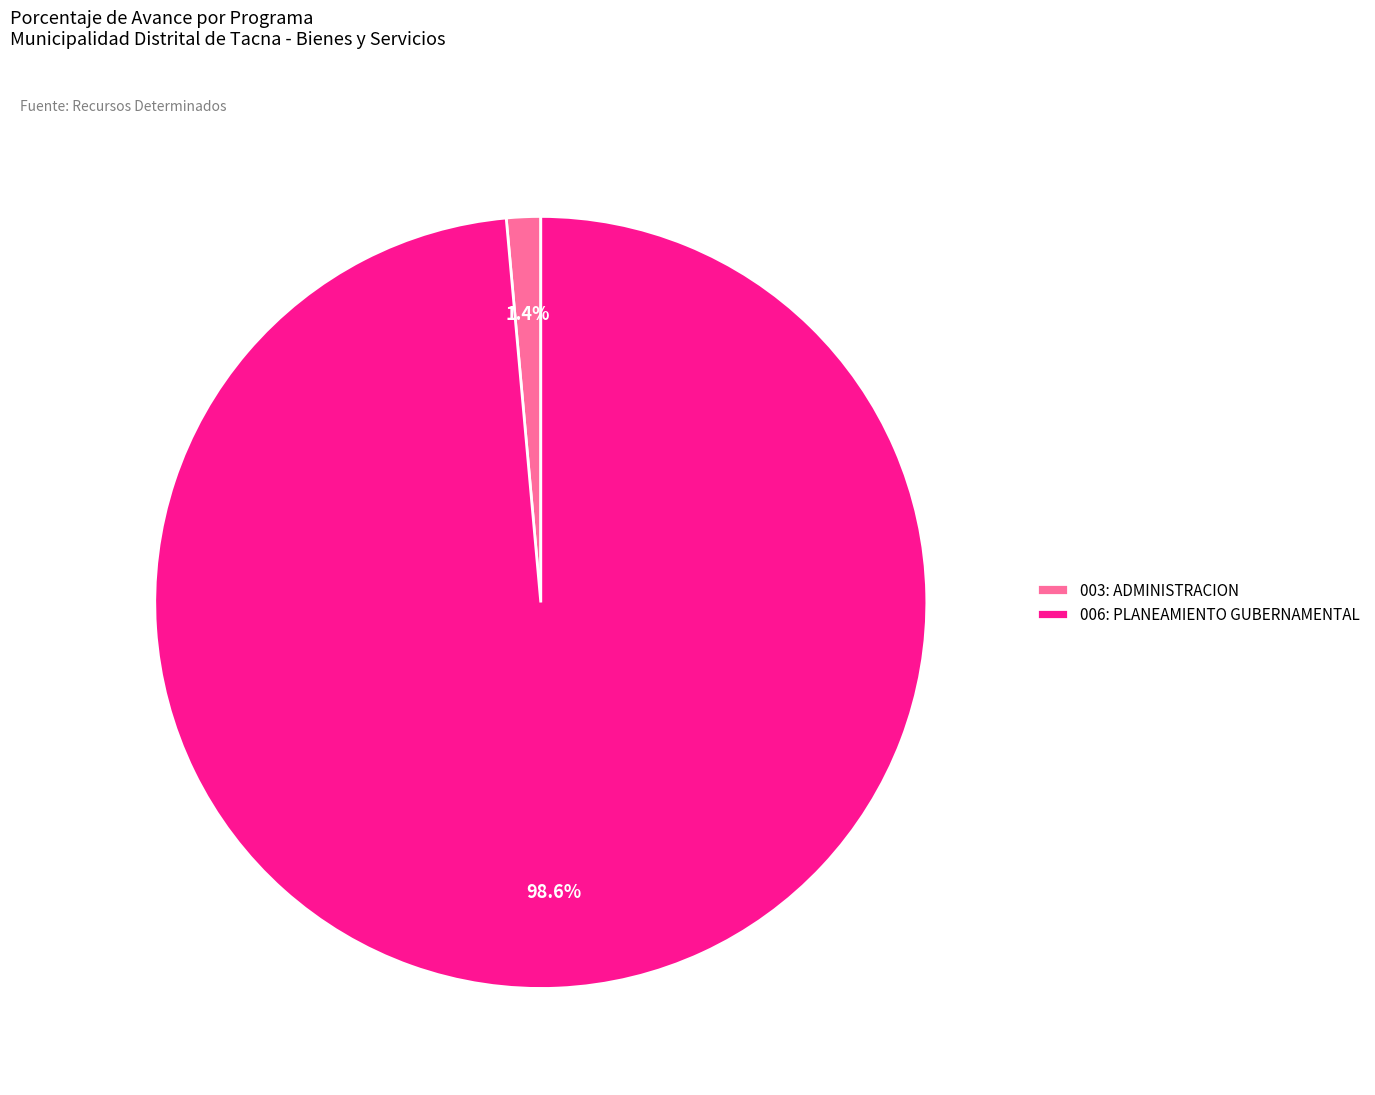

Which slice is the smallest?

003: ADMINISTRACION